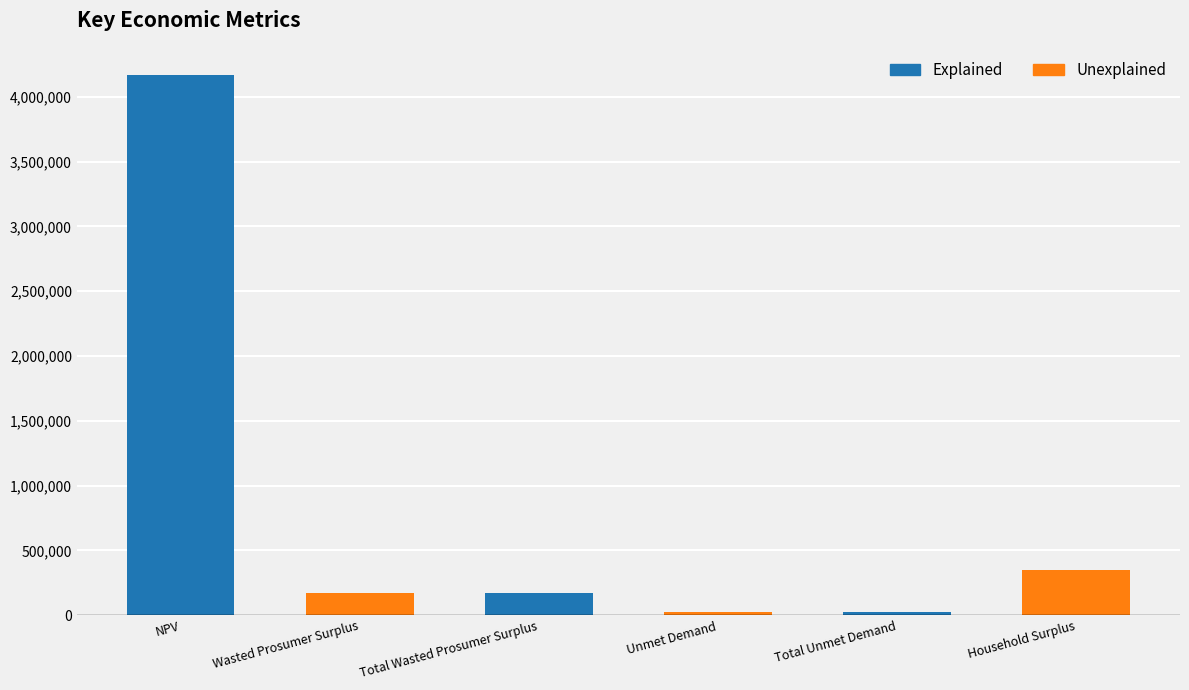

The value at Wasted Prosumer Surplus is 173398.7. True or false?

True